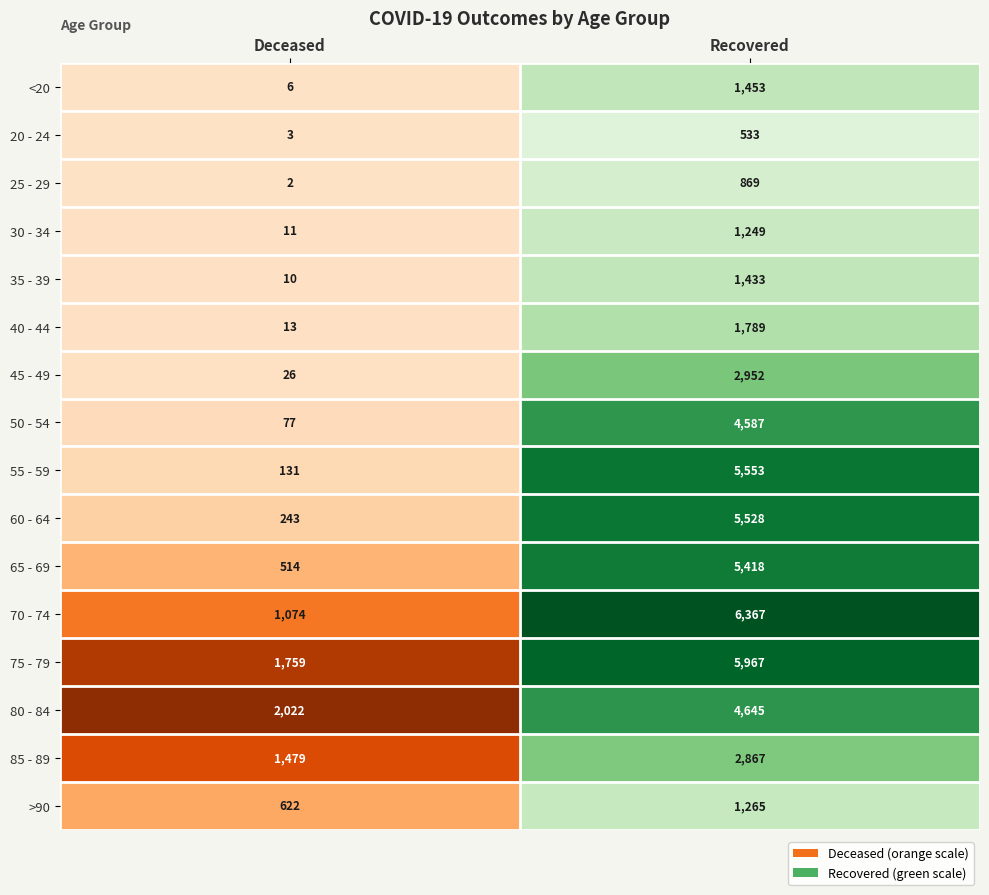

Which series has the largest total across all categories?

75 - 79